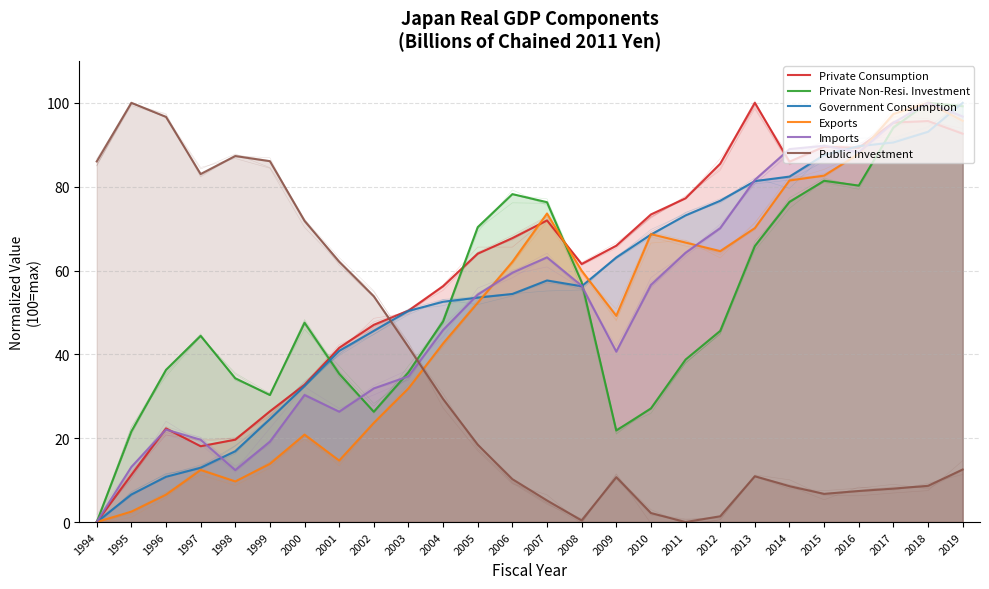

Is the value of Public Investment at 2009 greater than the value of Imports at 1996?

No